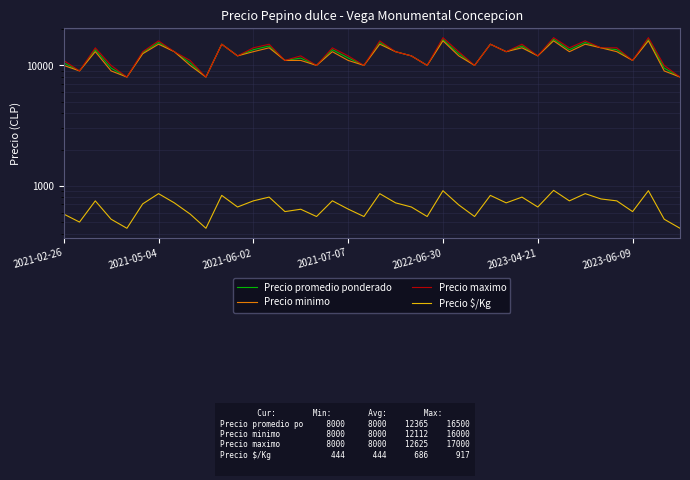

True or false: Precio maximo and Precio promedio ponderado intersect in this chart.

False